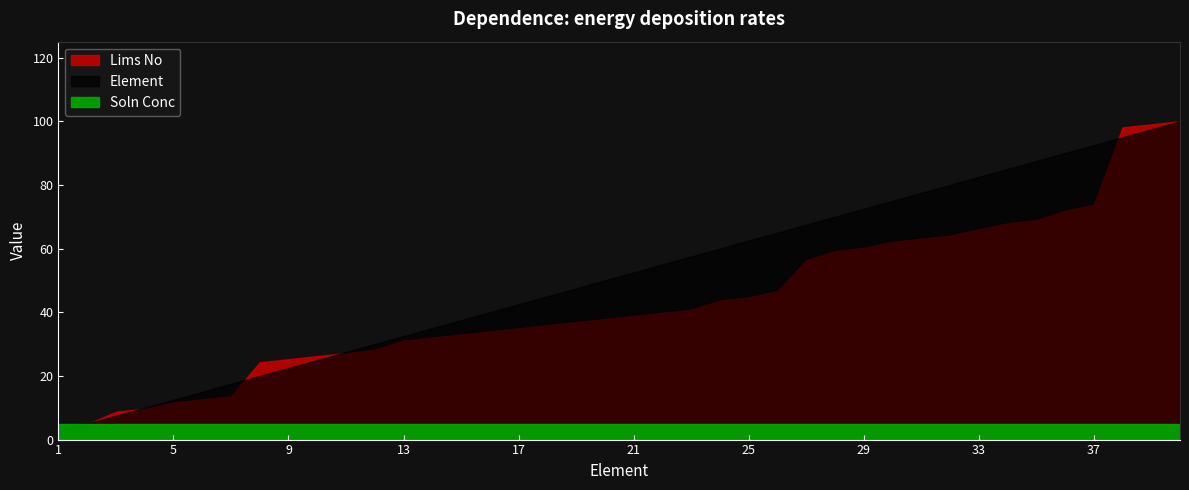

True or false: Soln Conc and Element intersect in this chart.

False